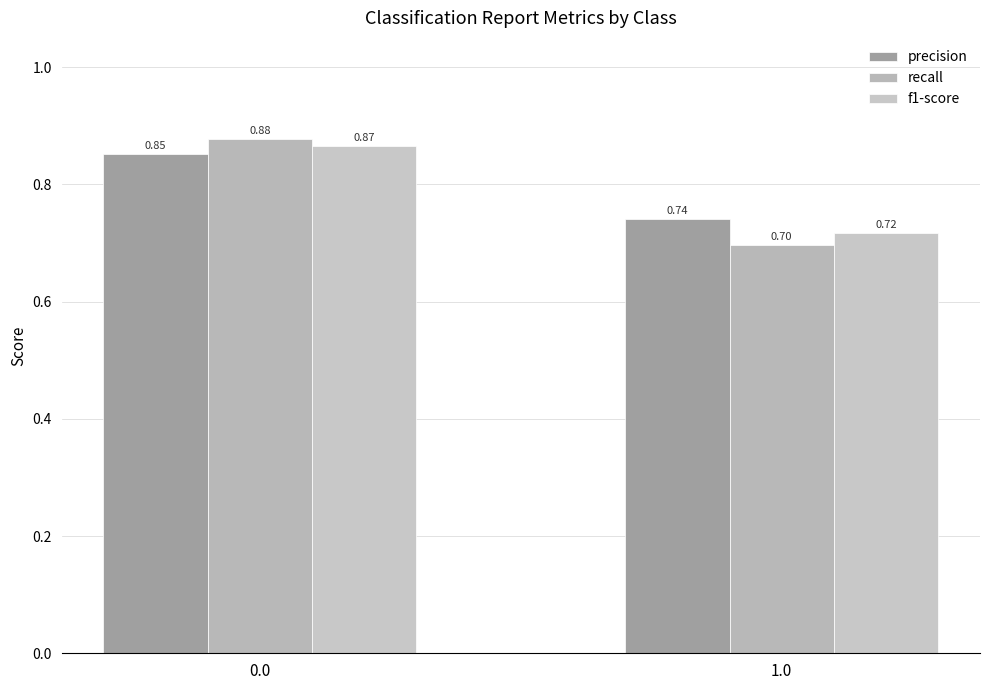

The recall series shows 0.7 at 1.0. True or false?

True